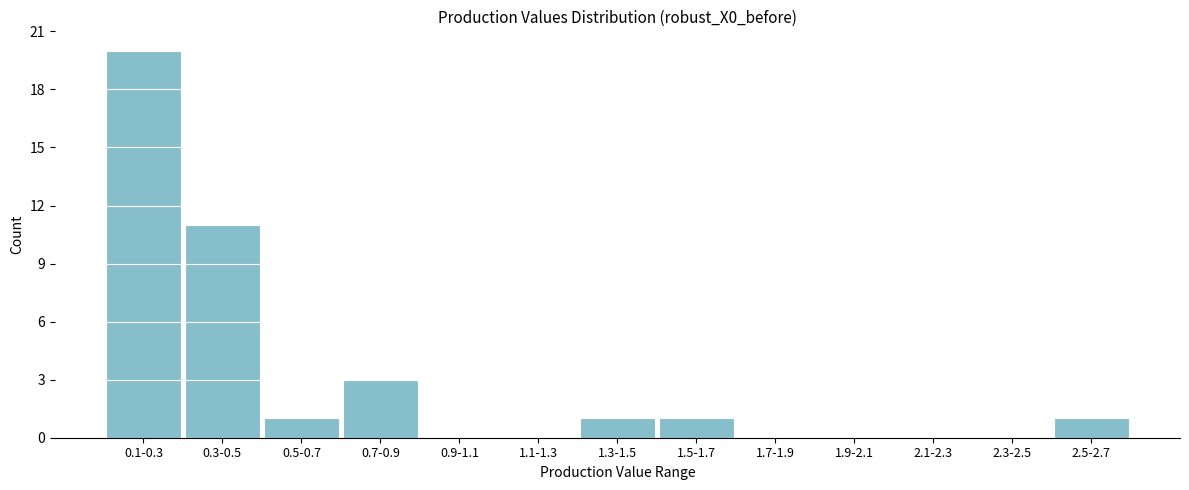

Reading left to right, transcribe all the data shown in this chart.

0.1-0.3=20	0.3-0.5=11	0.5-0.7=1	0.7-0.9=3	0.9-1.1=0	1.1-1.3=0	1.3-1.5=1	1.5-1.7=1	1.7-1.9=0	1.9-2.1=0	2.1-2.3=0	2.3-2.5=0	2.5-2.7=1